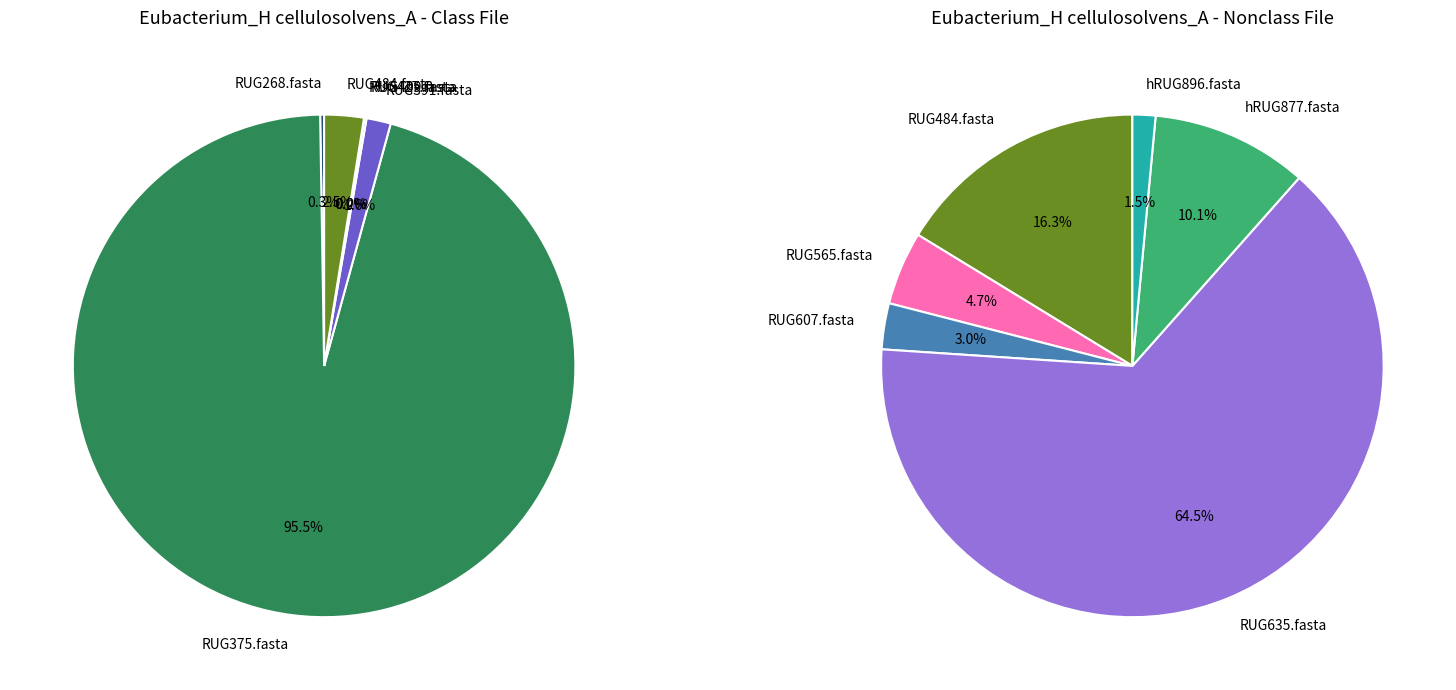

Combined, what portion of the pie is RUG484.fasta and RUG268.fasta?

2.5%